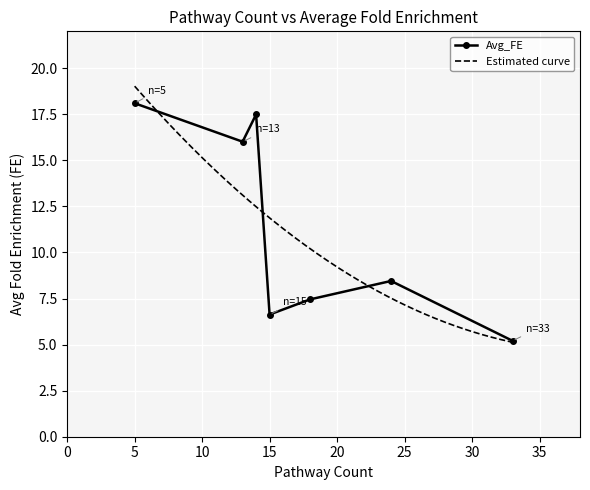

How many distinct data groups are displayed?

1